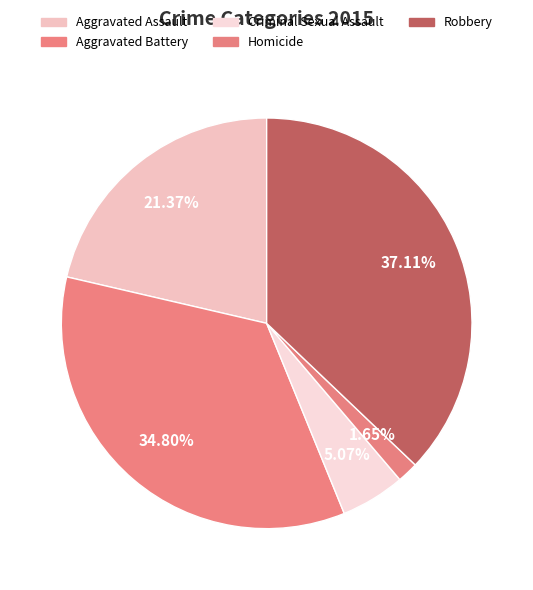

Rank the categories by value from highest to lowest.

Robbery, Aggravated Battery, Aggravated Assault, Criminal Sexual Assault, Homicide